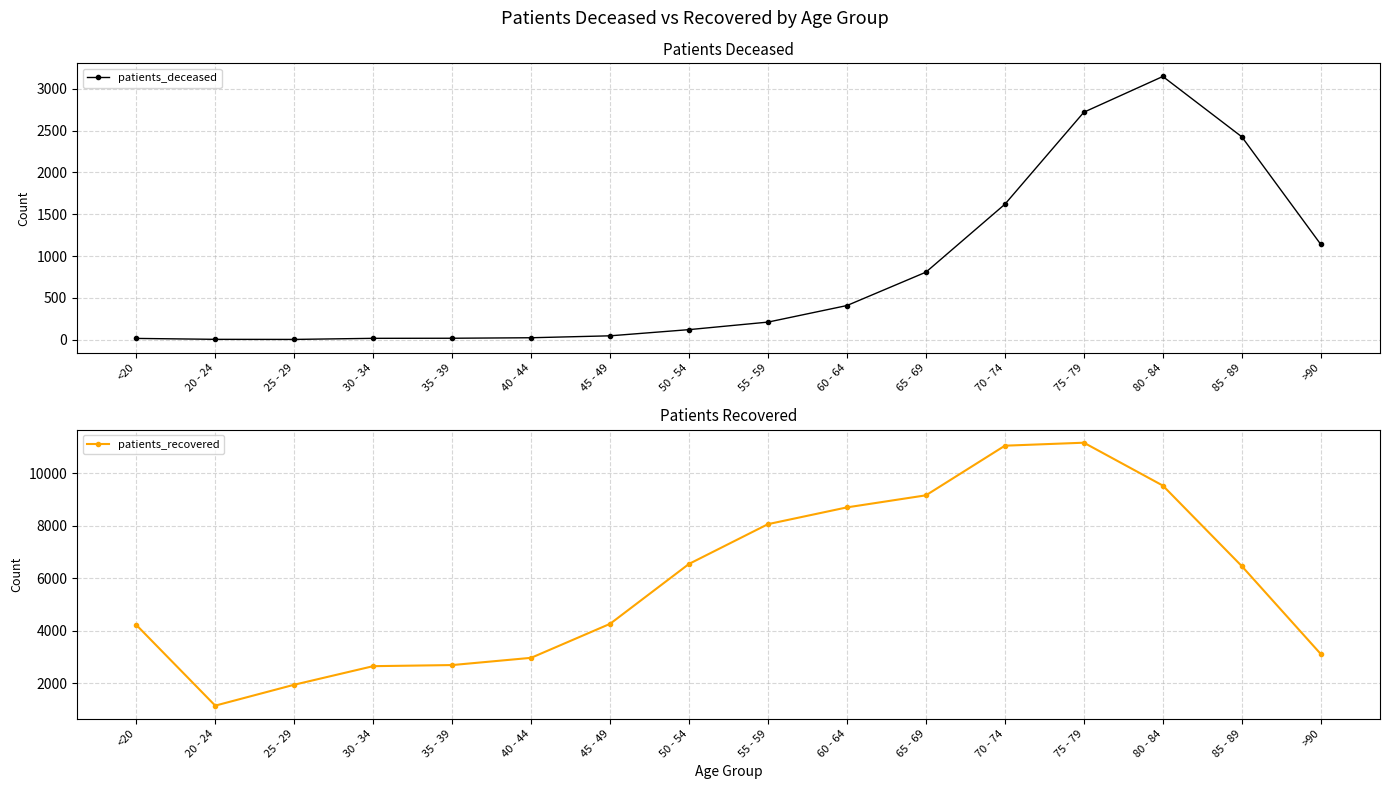

True or false: patients_recovered and patients_deceased intersect in this chart.

False